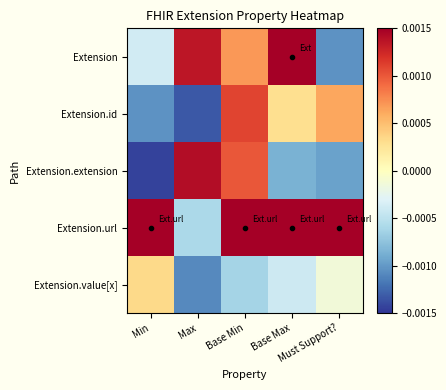

At which category does the chart reach its minimum across all series?

Min